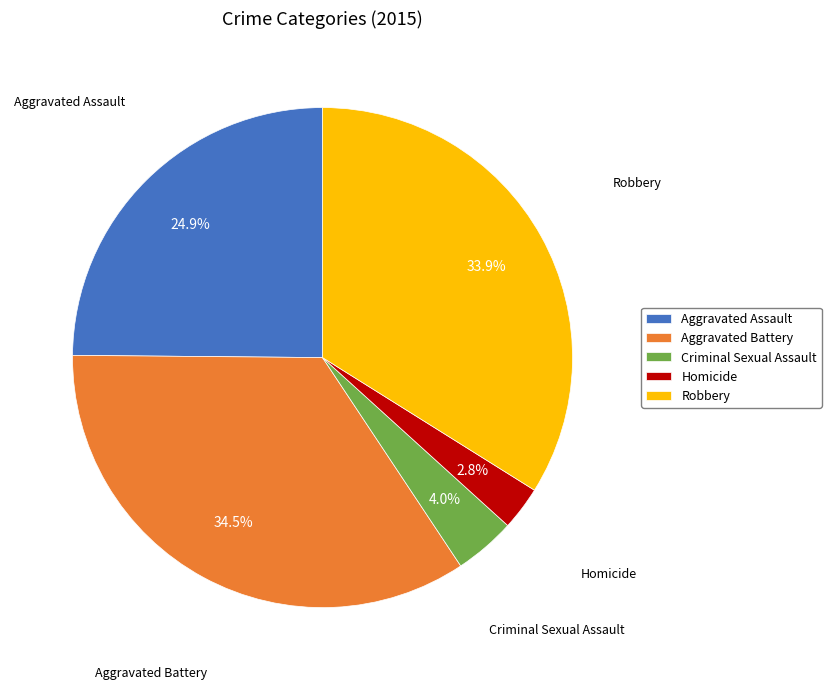

To the nearest percent, what is the difference between the largest and smallest slice percentages?

32%